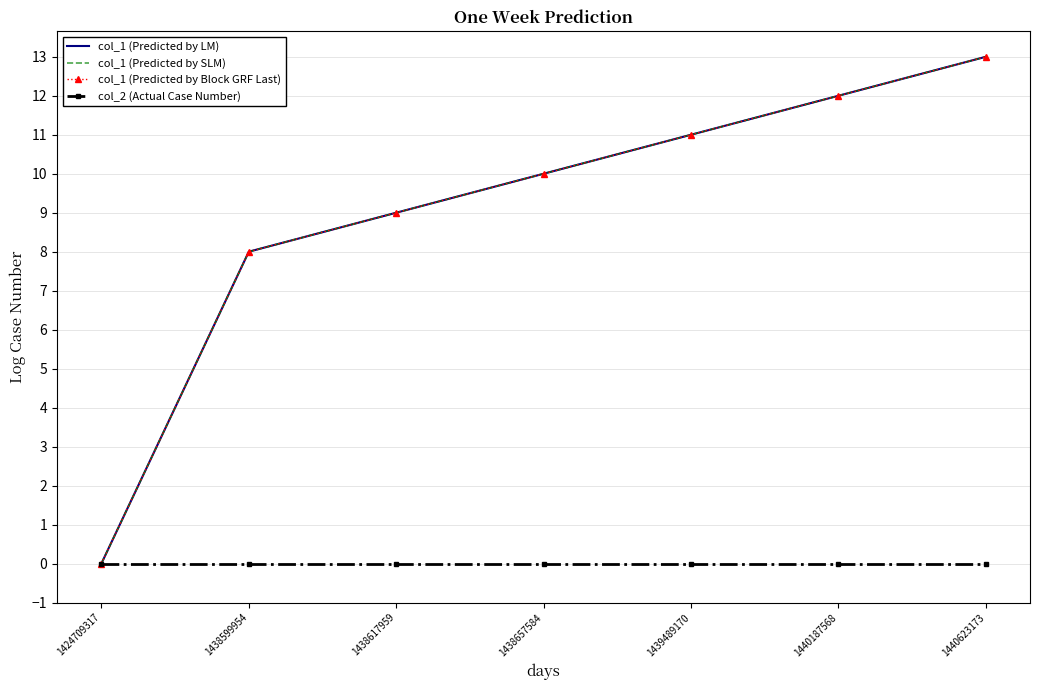

Reading right to left, transcribe all the data shown in this chart.

col_1 (Predicted by LM): 1440623173=13	1440187568=12	1439489170=11	1438657584=10	1438617959=9	1438599954=8	1424709317=0
col_1 (Predicted by SLM): 1440623173=13	1440187568=12	1439489170=11	1438657584=10	1438617959=9	1438599954=8	1424709317=0
col_1 (Predicted by Block GRF Last): 1440623173=13	1440187568=12	1439489170=11	1438657584=10	1438617959=9	1438599954=8	1424709317=0
col_2 (Actual Case Number): 1440623173=0	1440187568=0	1439489170=0	1438657584=0	1438617959=0	1438599954=0	1424709317=0